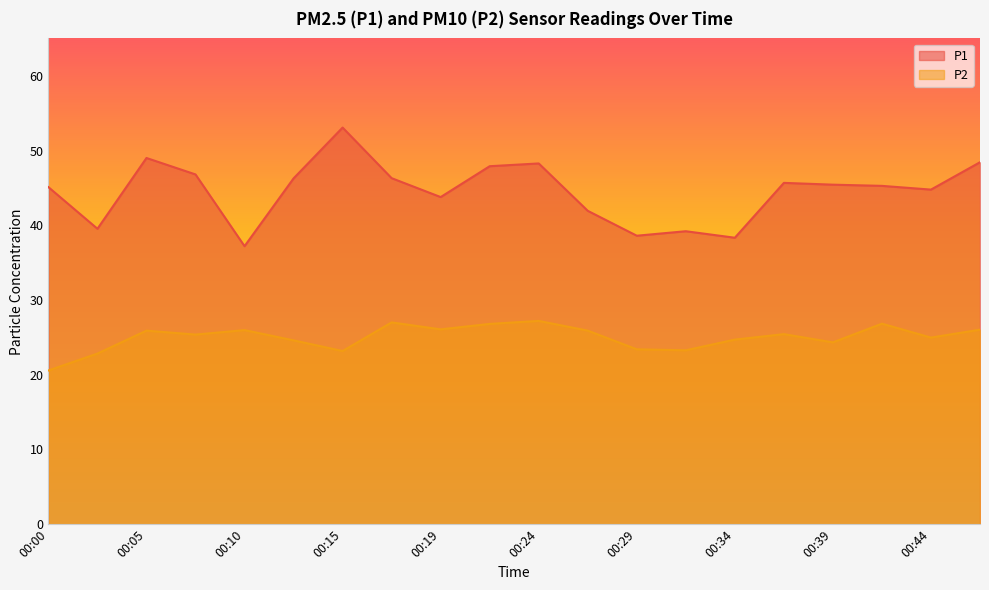

How many data points in P2 are above 25?

11